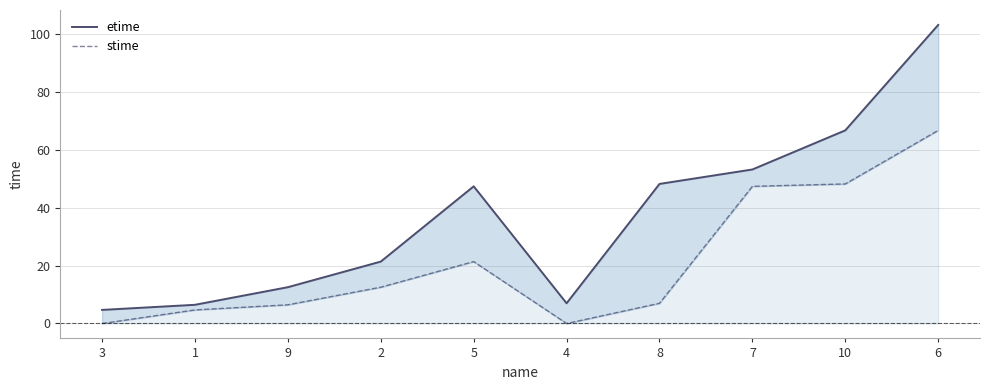

True or false: etime has a value of 48.2 at 8.

True